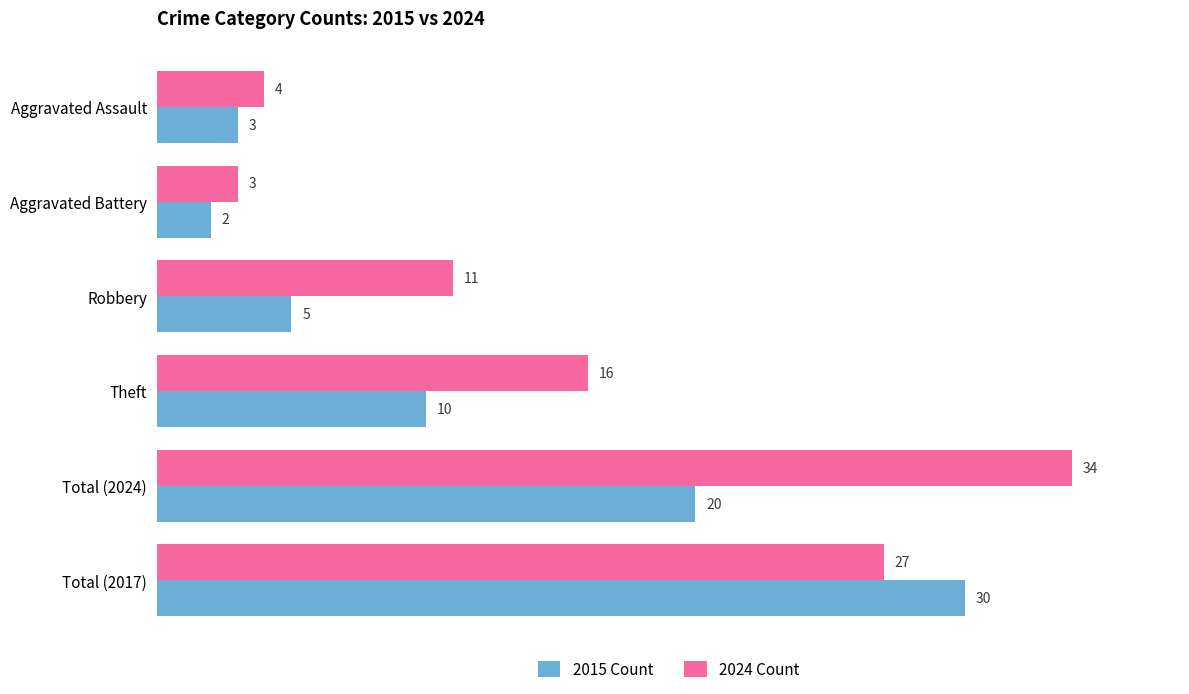

Which series has the largest range (max minus min)?

2024 Count